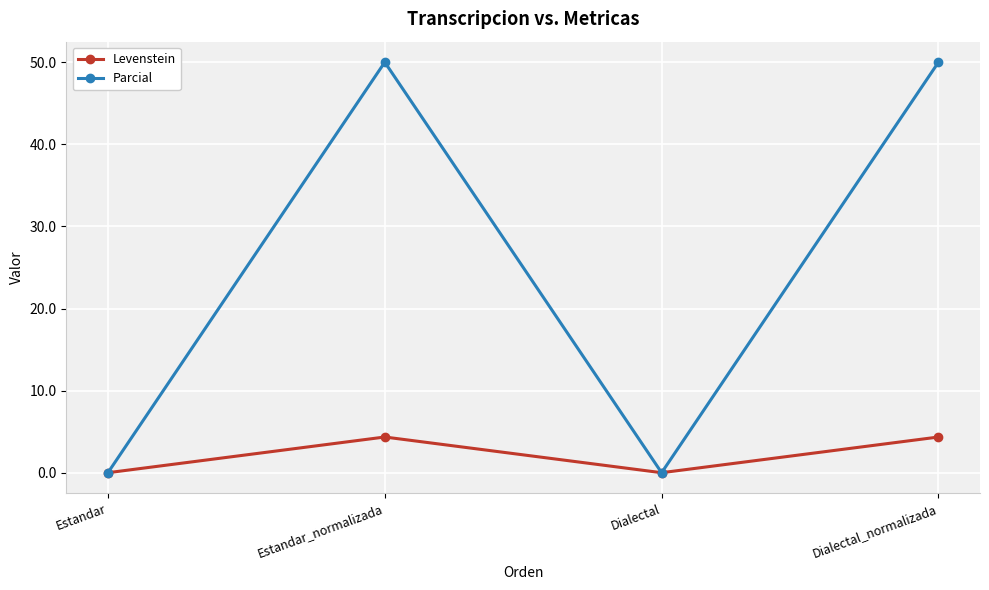

What is the difference between the highest and lowest values at Dialectal_normalizada?

45.7